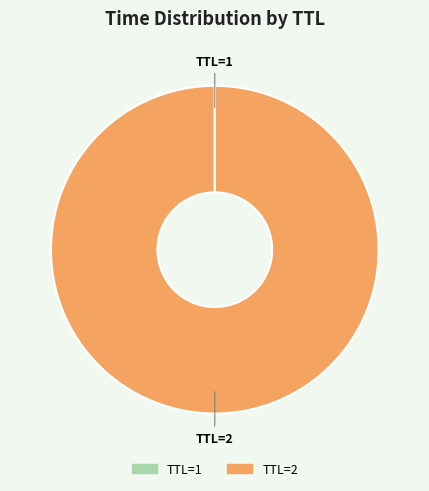

Is there any slice that represents more than half of the pie?

Yes